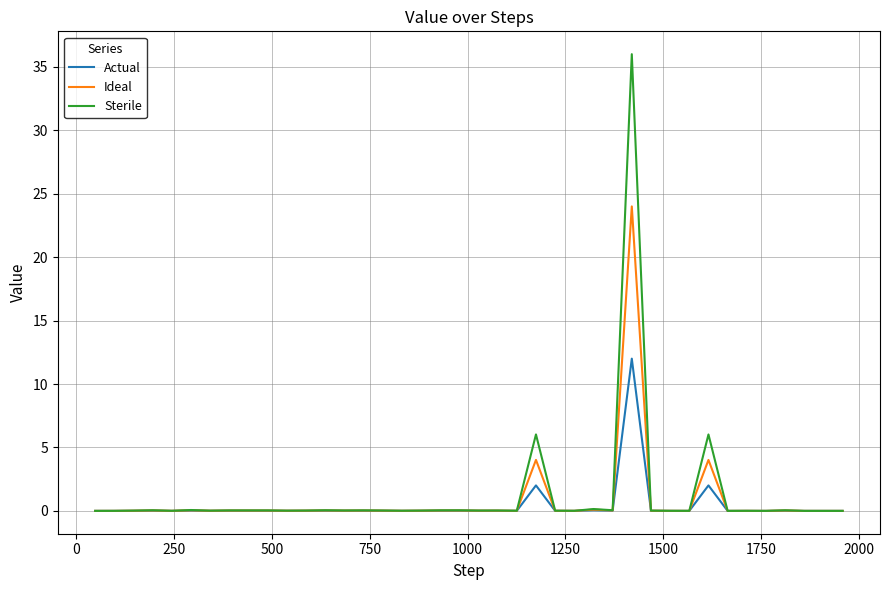

What is the maximum value shown in the chart?

36.0